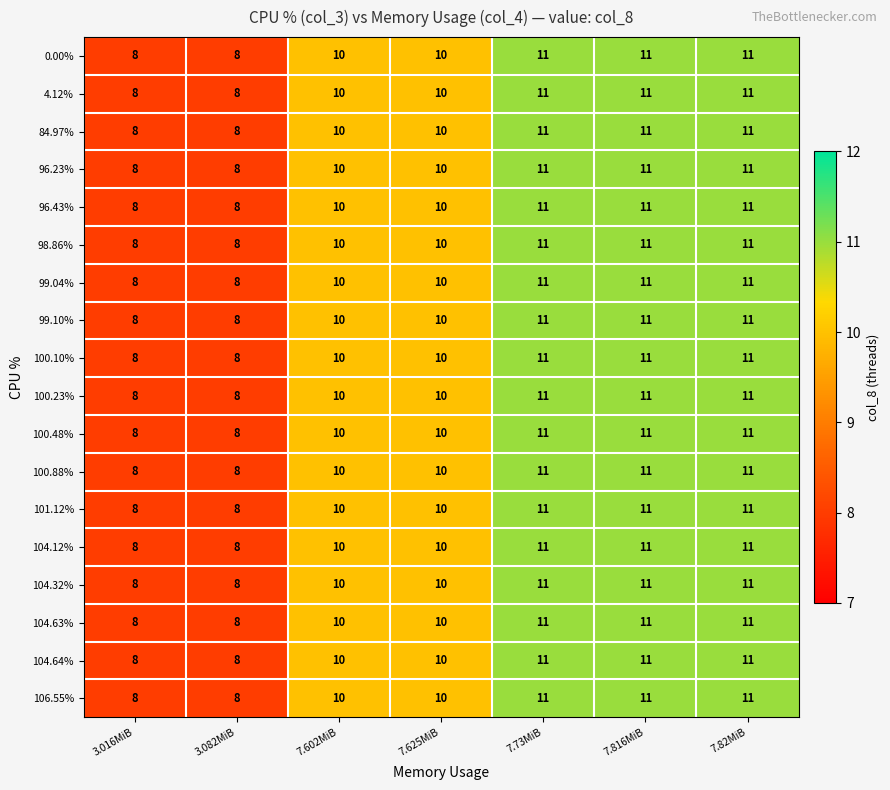

What is the difference between the 99.04% values at 3.016MiB and 7.816MiB?

3